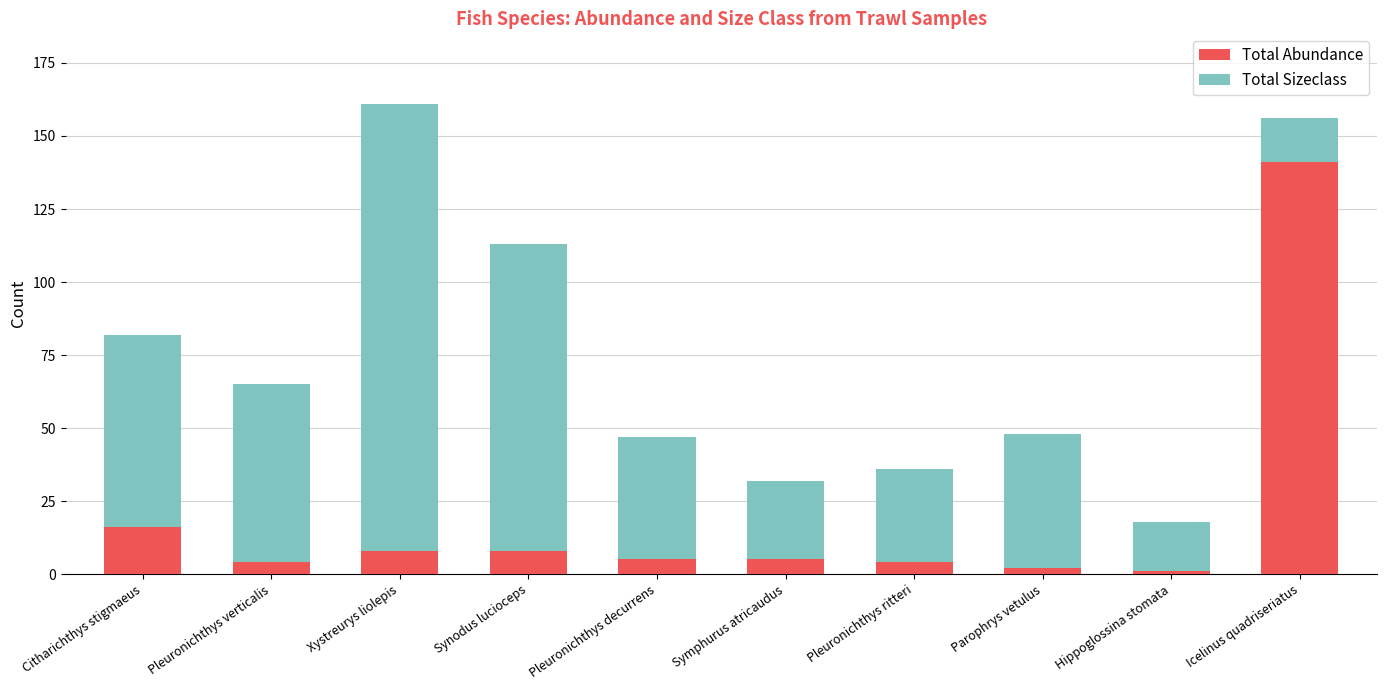

The Total Abundance series shows 246 at Icelinus quadriseriatus. True or false?

False